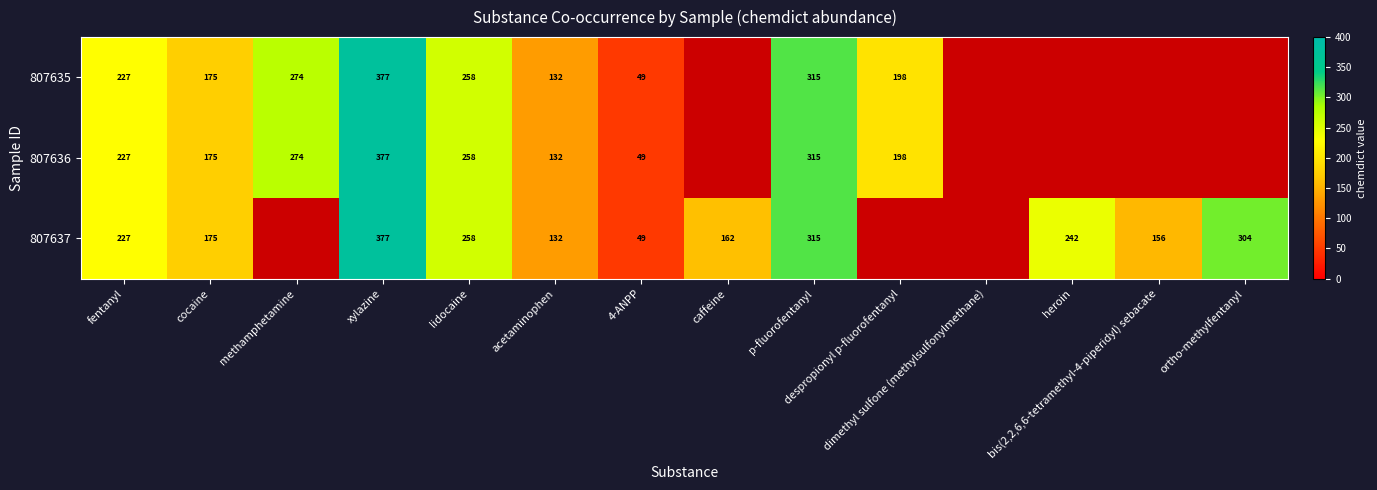

Where does the 807635 series first go above 315?

xylazine